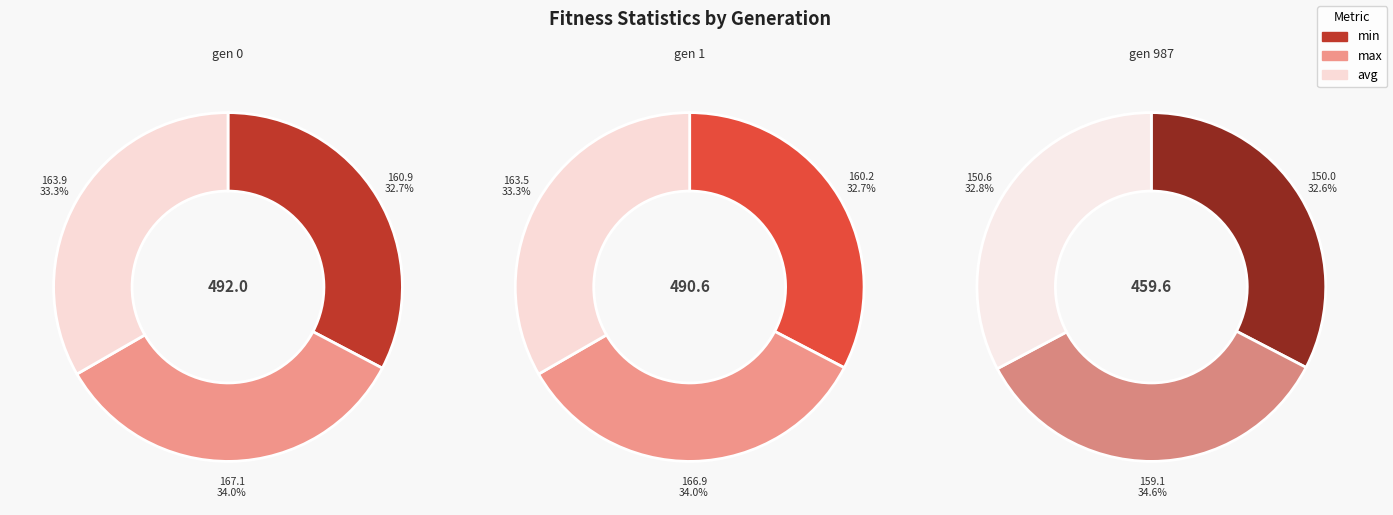

The gen 1 slice represents 43% of the pie. True or false?

False